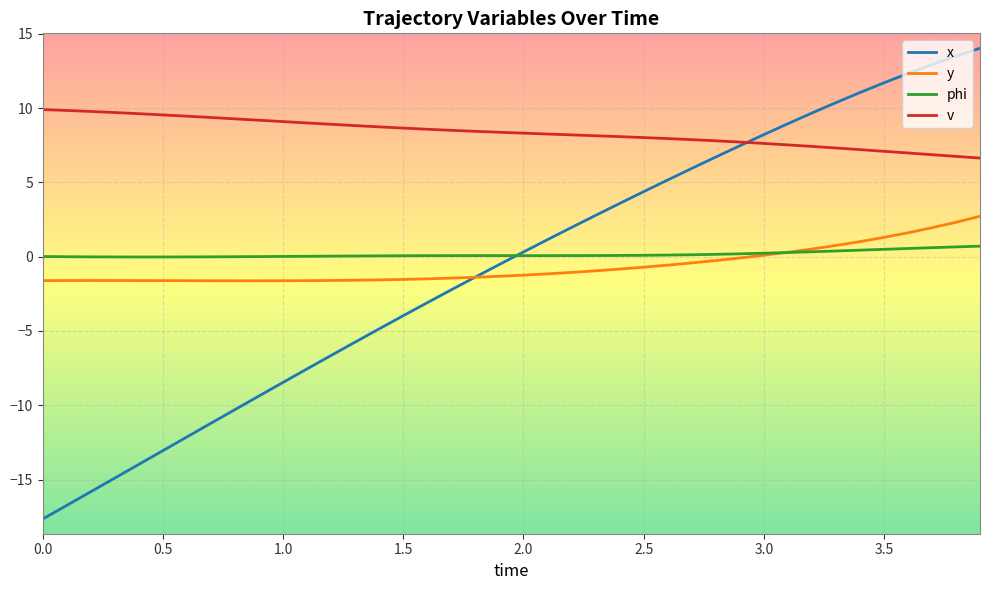

Which series has the largest total across all categories?

v